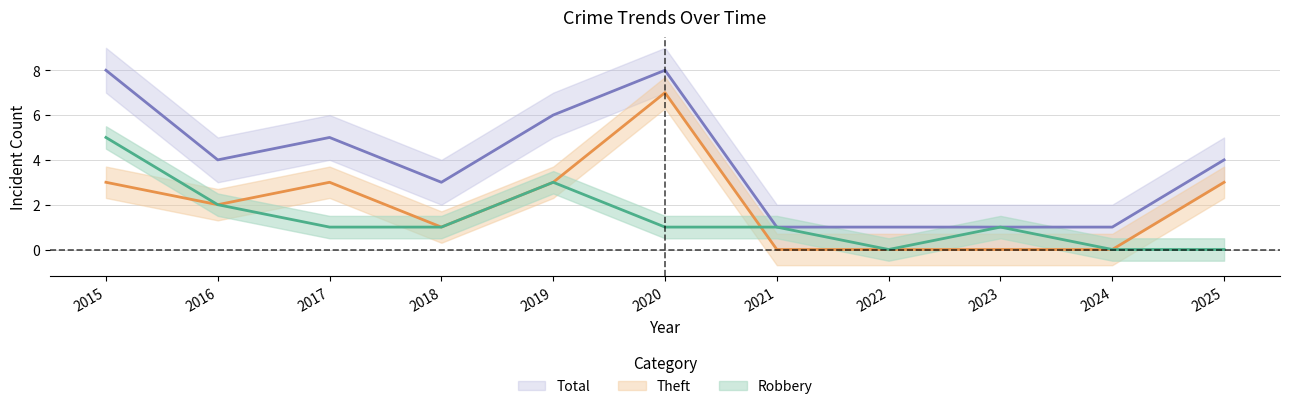

Which series has the largest total across all categories?

Total